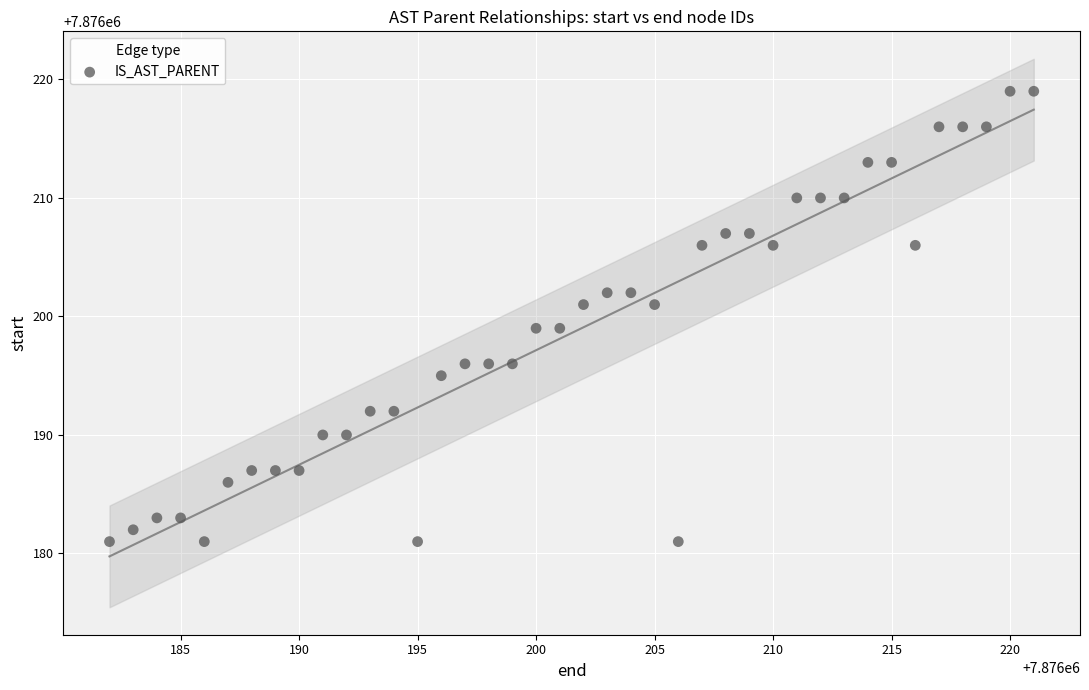

What is the range of Y values (max minus min)?

38